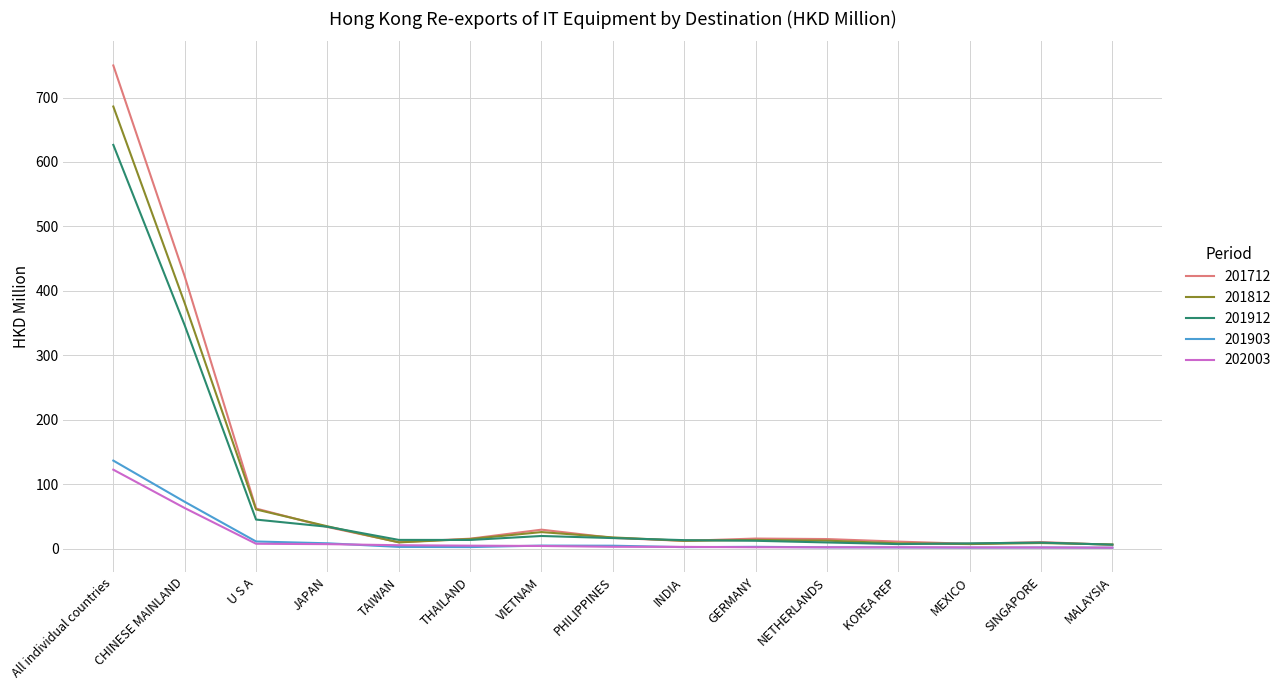

What is the difference between the maximum and second lowest values in the 201912 series?

619.4